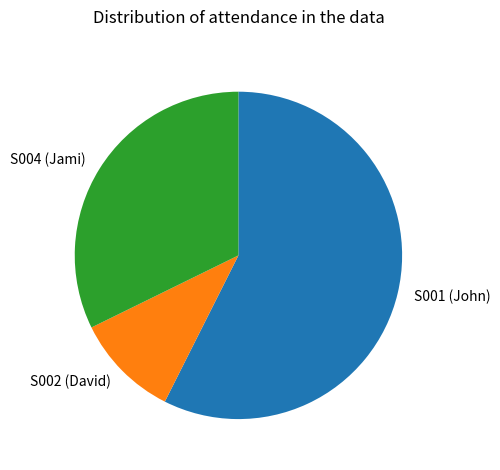

Do S002 (David) and S001 (John) together represent more than half of the pie?

Yes